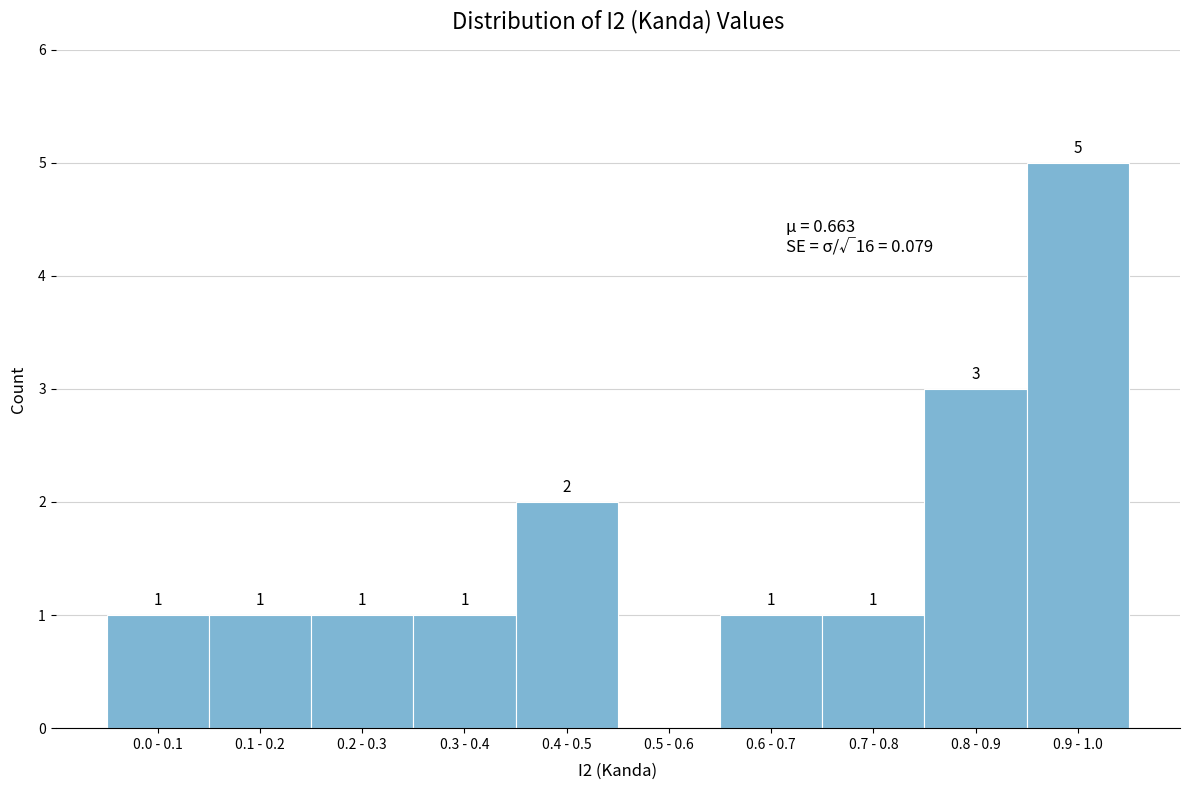

Reading left to right, extract all data points from this chart.

0.0 - 0.1=1	0.1 - 0.2=1	0.2 - 0.3=1	0.3 - 0.4=1	0.4 - 0.5=2	0.5 - 0.6=0	0.6 - 0.7=1	0.7 - 0.8=1	0.8 - 0.9=3	0.9 - 1.0=5